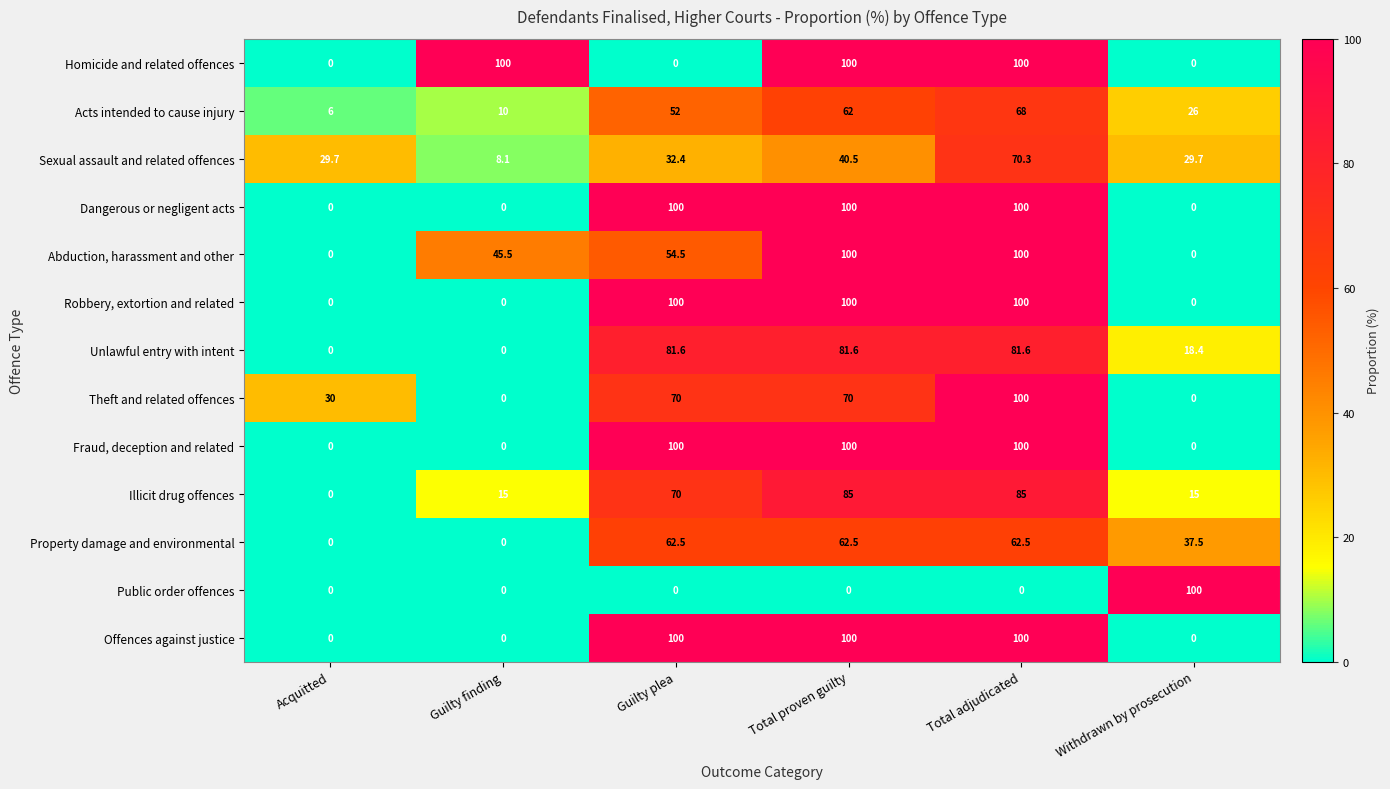

The value of Acts intended to cause injury at Total proven guilty is 35.4. True or false?

False